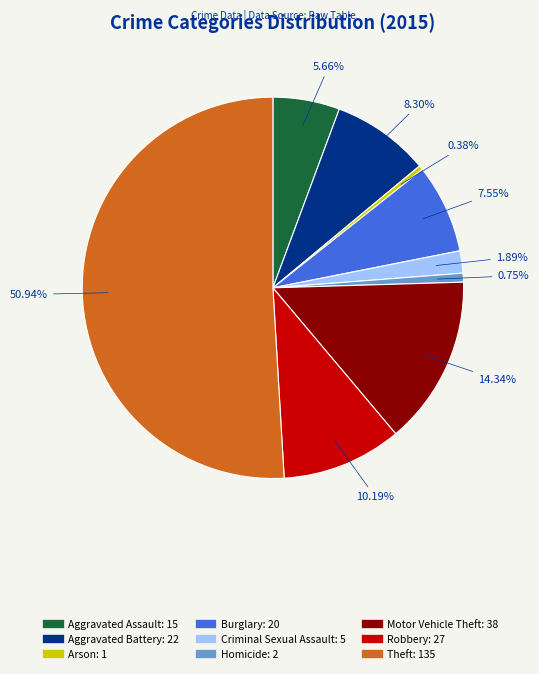

How many segments does this pie chart have?

9